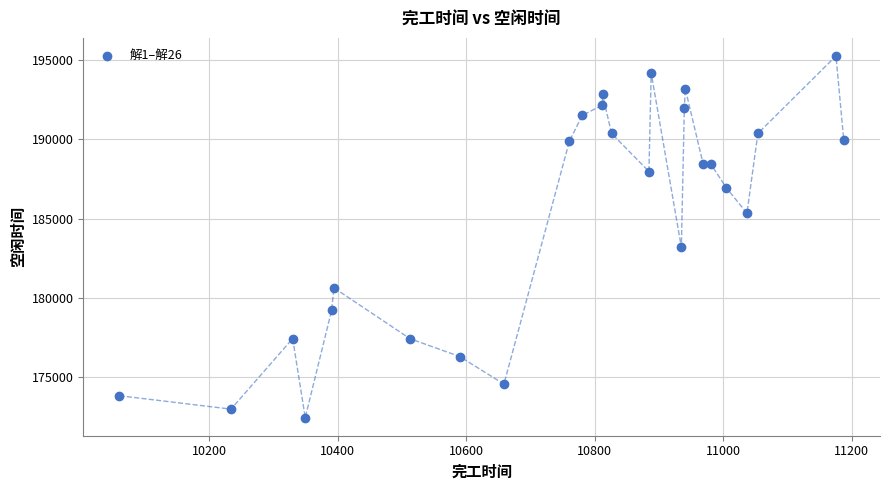

What Y value in the scatter plot is closest to 183849?

183193.6